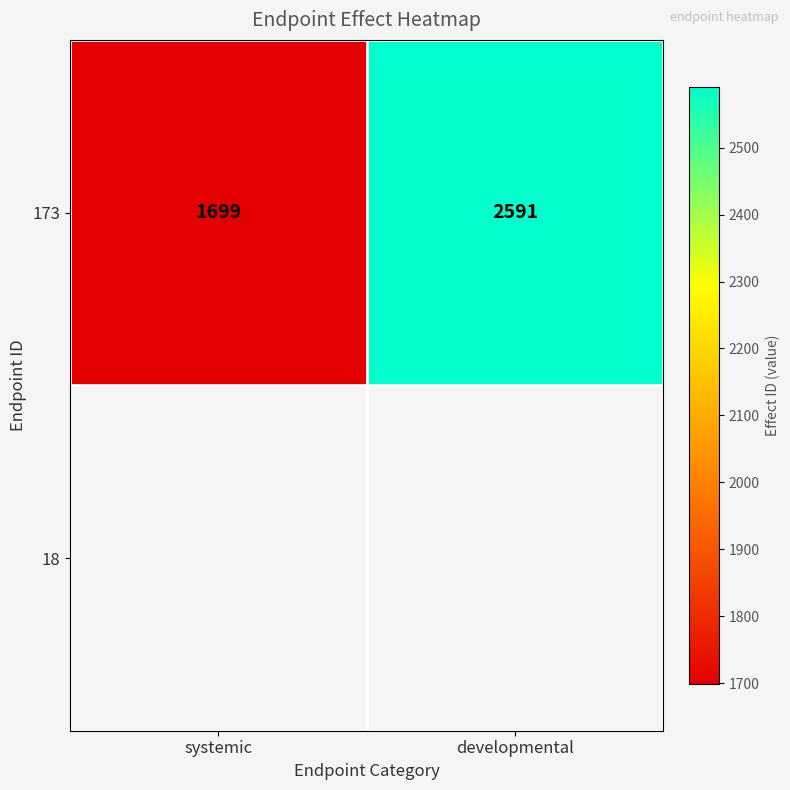

The chart shows a value of 1699 at systemic. True or false?

True